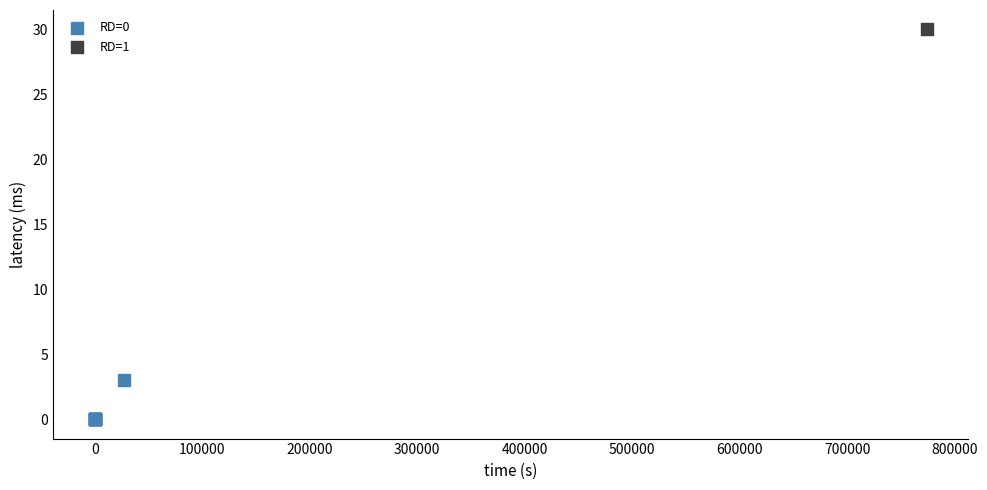

What are all the series names shown in the legend?

RD=0, RD=1